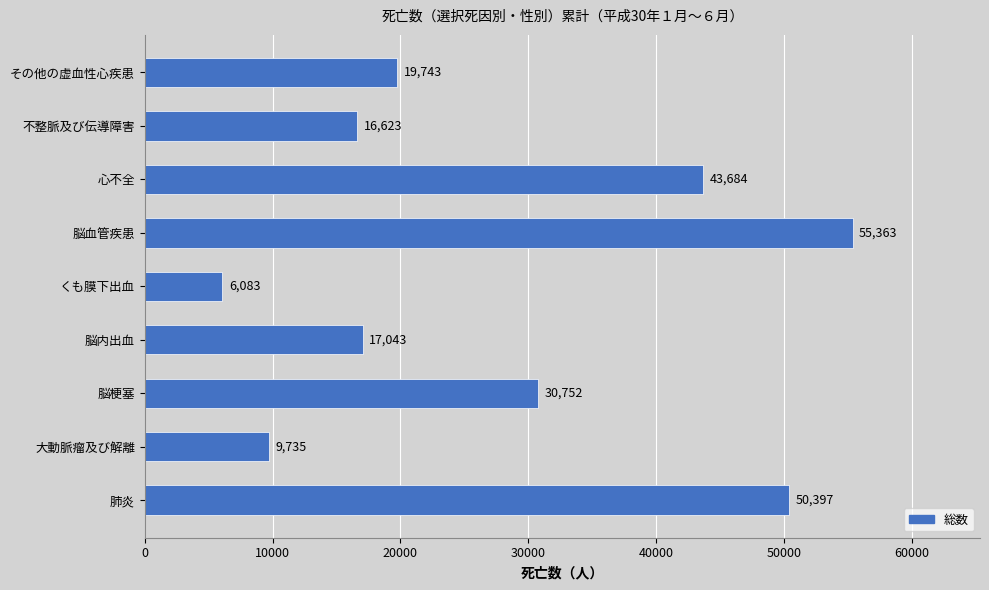

How many values are below 19743?

4